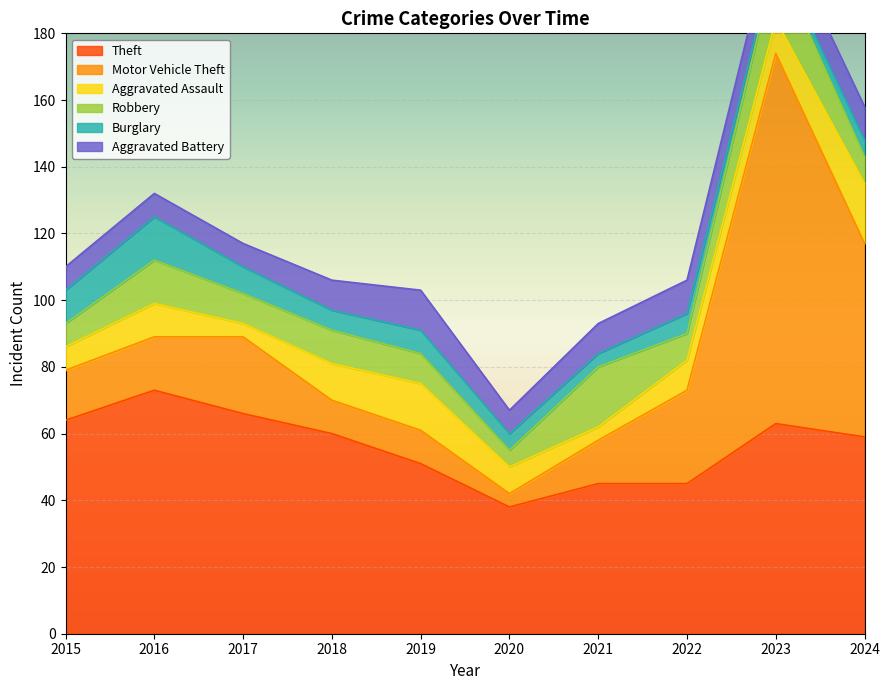

What is the difference between the Theft values at 2024 and 2019?

8